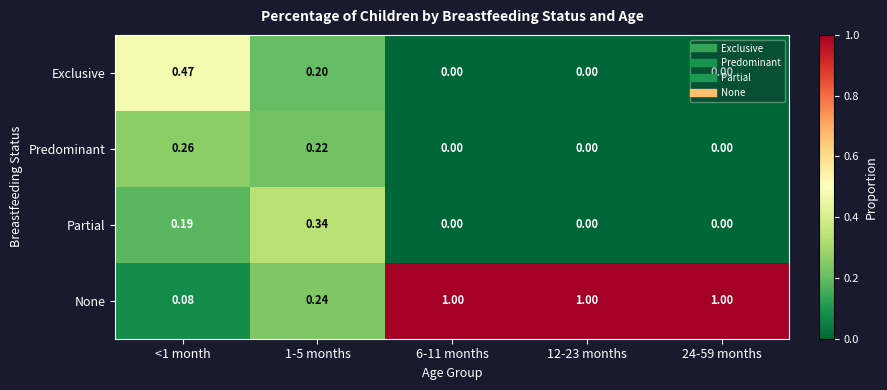

Which series changed the most between <1 month and 24-59 months?

None